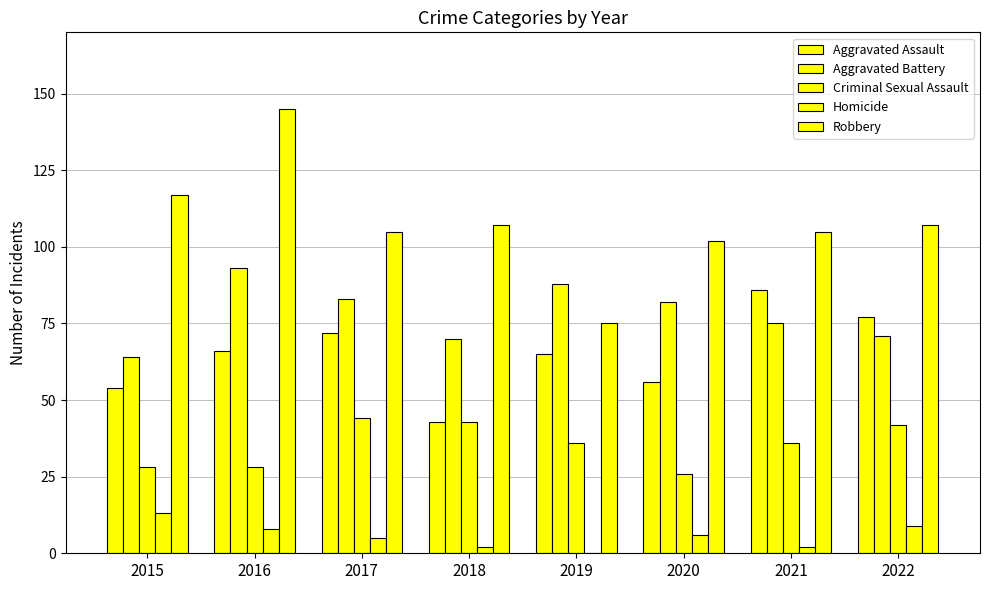

Reading left to right, transcribe all the data shown in this chart.

Aggravated Assault: 2015=54	2016=66	2017=72	2018=43	2019=65	2020=56	2021=86	2022=77
Aggravated Battery: 2015=64	2016=93	2017=83	2018=70	2019=88	2020=82	2021=75	2022=71
Criminal Sexual Assault: 2015=28	2016=28	2017=44	2018=43	2019=36	2020=26	2021=36	2022=42
Homicide: 2015=13	2016=8	2017=5	2018=2	2019=0	2020=6	2021=2	2022=9
Robbery: 2015=117	2016=145	2017=105	2018=107	2019=75	2020=102	2021=105	2022=107